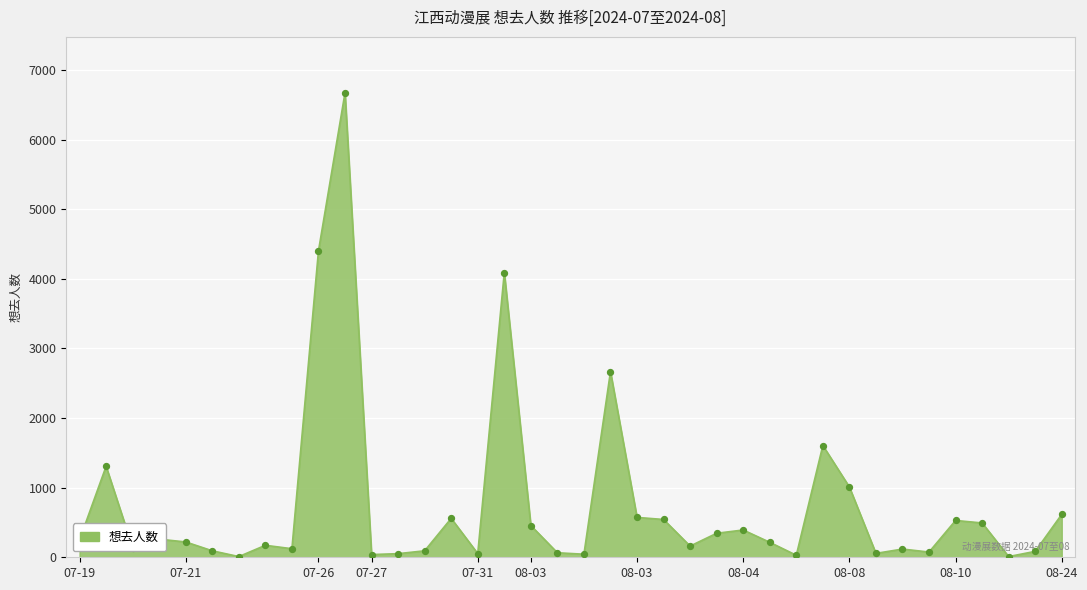

What is the greatest value displayed?

6676